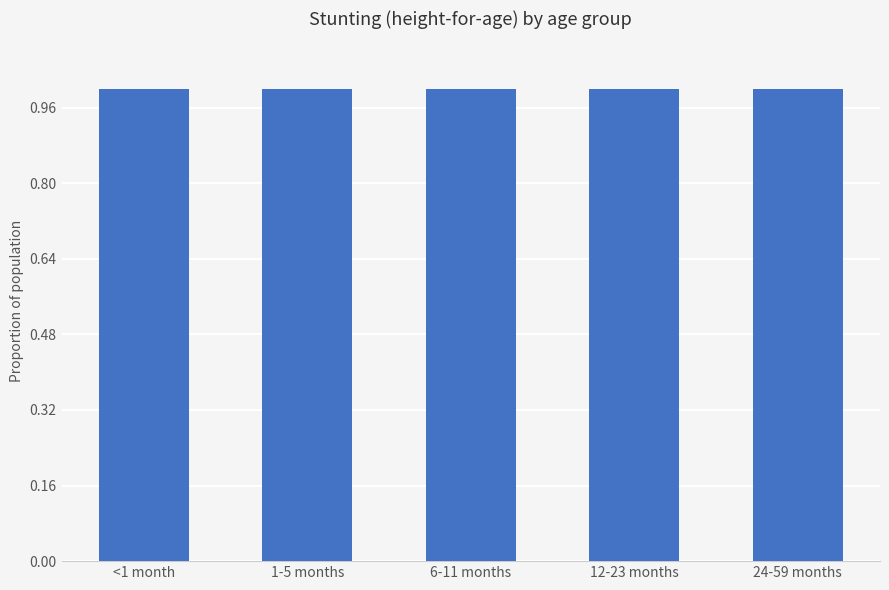

What is the minimum value shown in the chart?

1.0